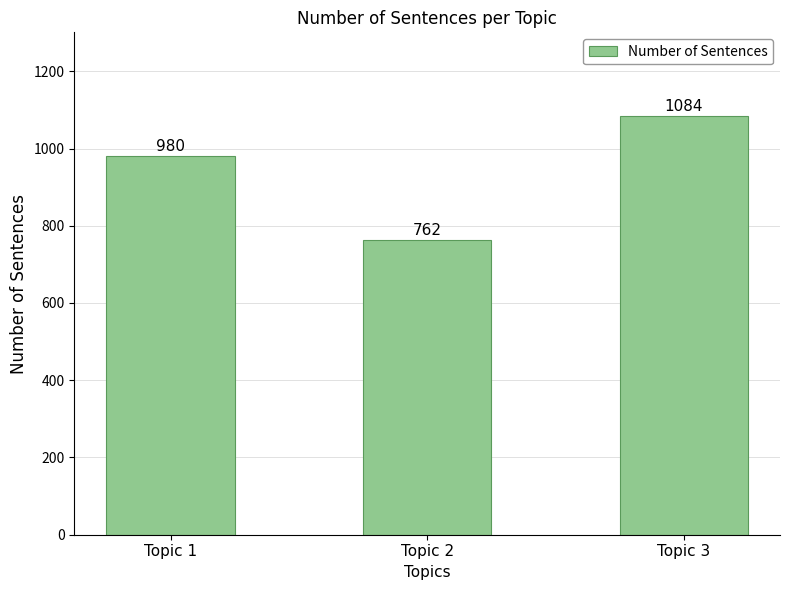

What value does the data have at Topic 3?

1084